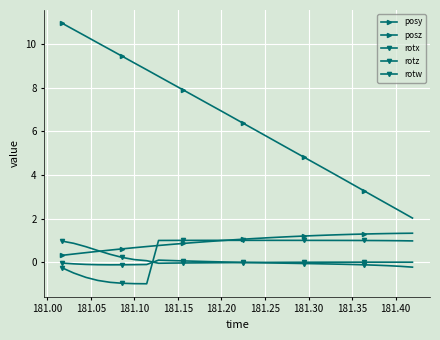

How many data points does each series have?

30